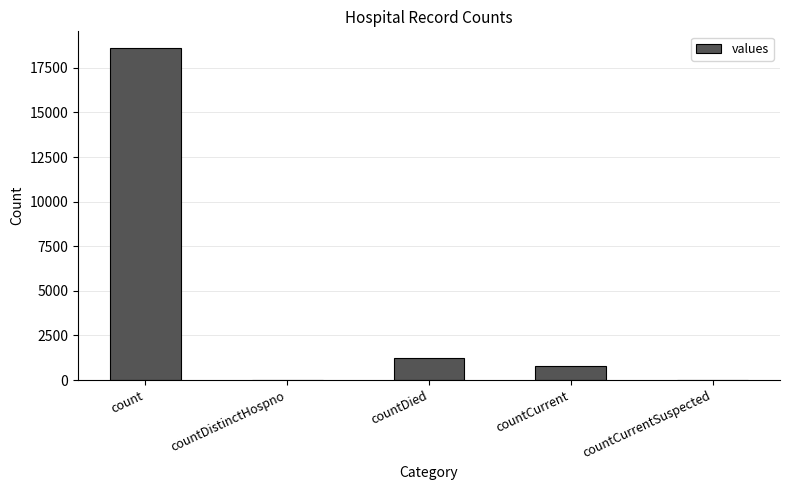

What is the change in value from countDistinctHospno to countCurrent?

+789